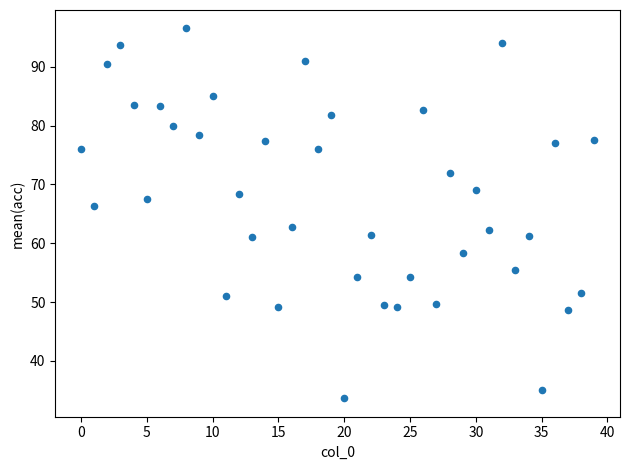

What Y value in the scatter plot is closest to 65?

66.3